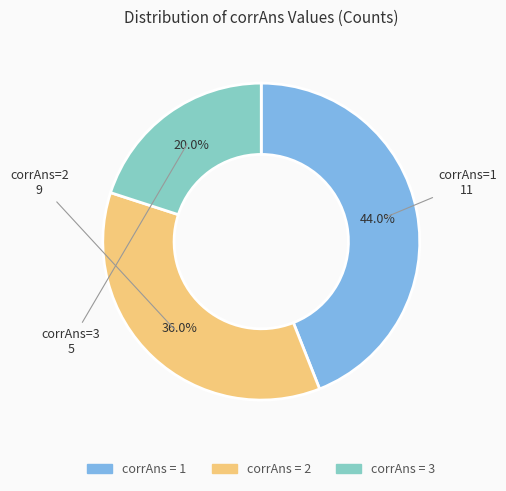

Does any single category account for the majority?

No